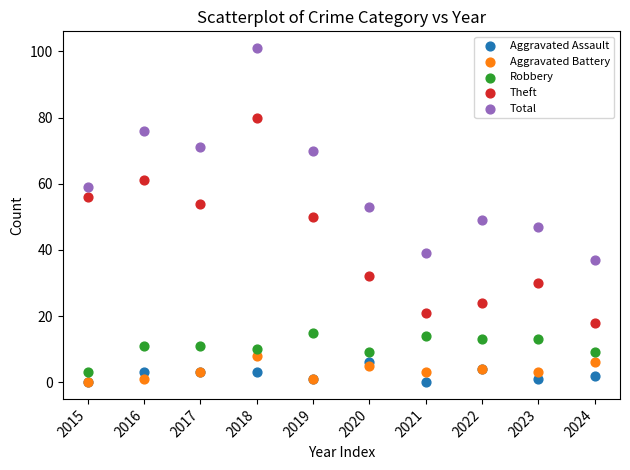

Which series has the largest Y range (max minus min)?

Total